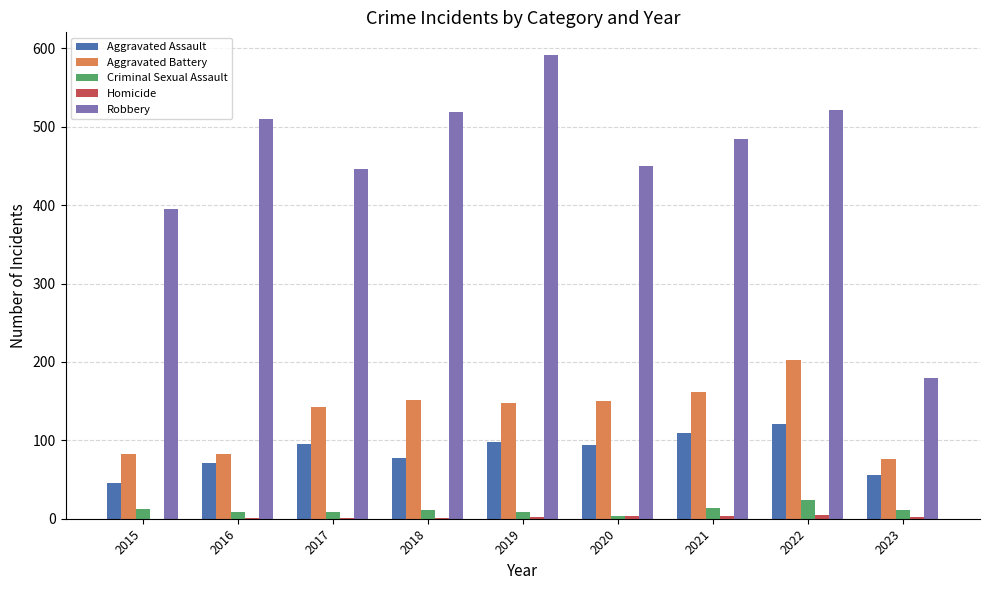

How many groups of bars are there?

9